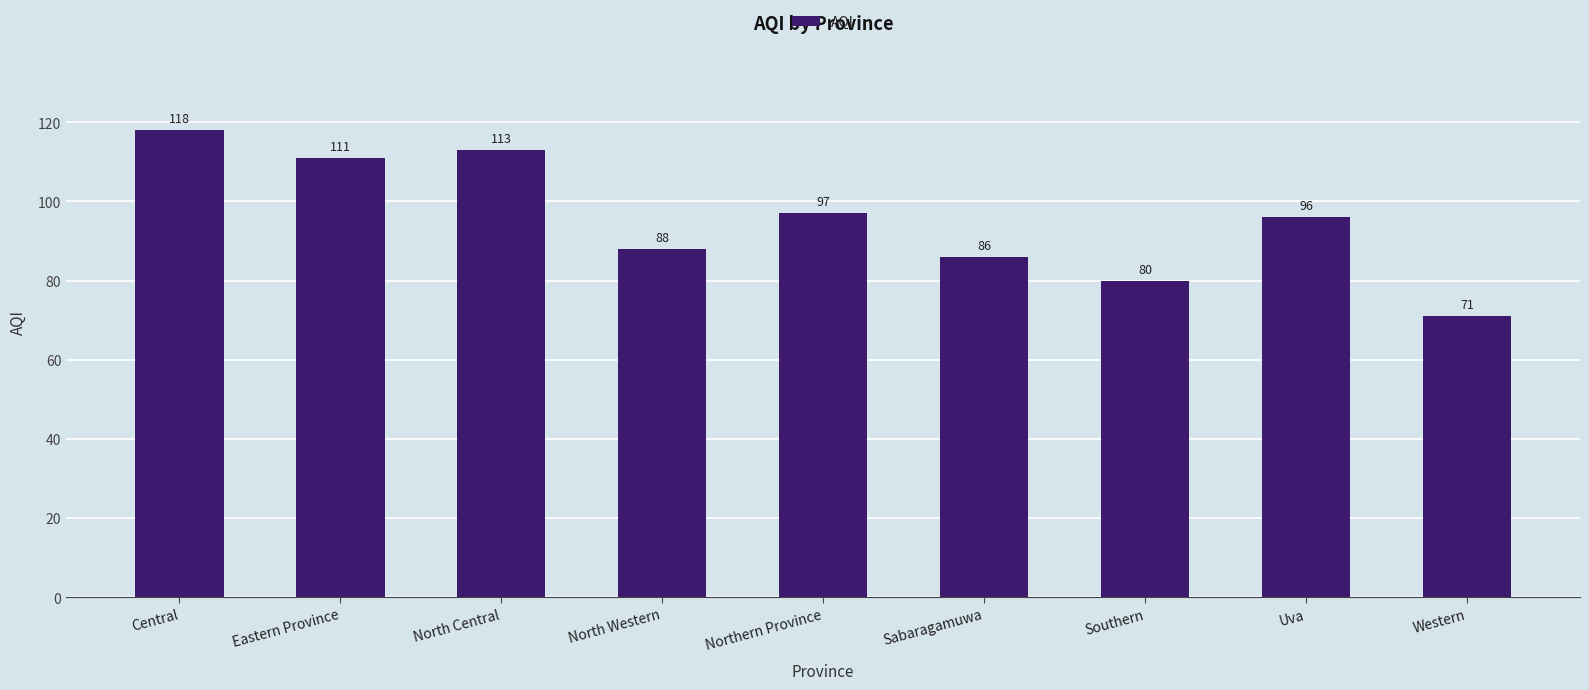

Reading left to right, list all the values displayed in this chart.

118	111	113	88	97	86	80	96	71